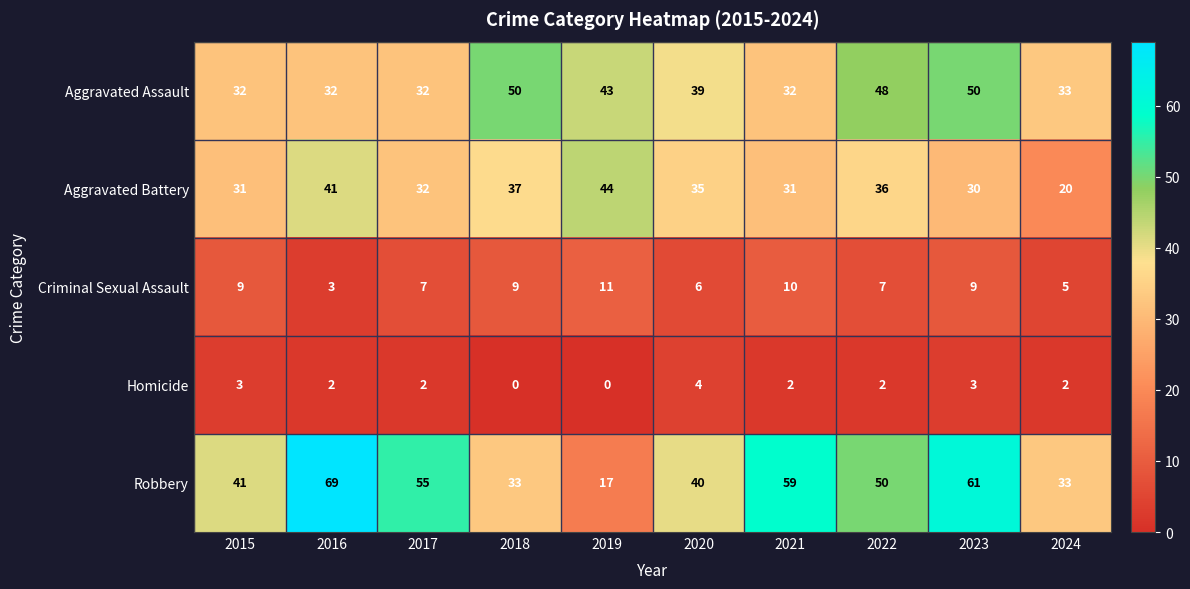

What is the sum of the Homicide values at 2022 and 2015?

5